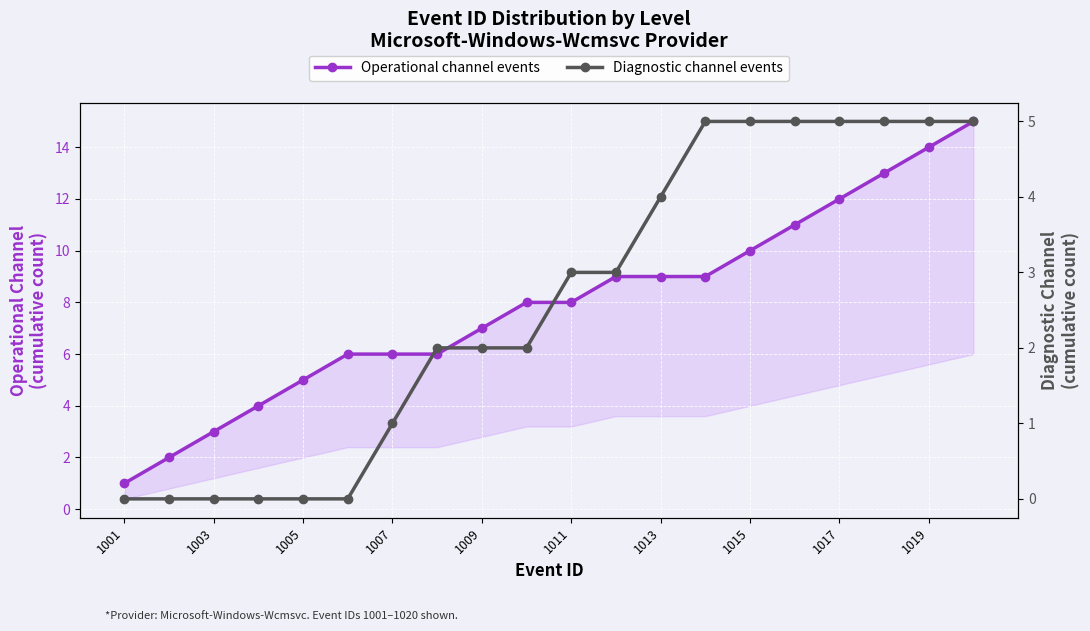

True or false: Operational channel events and Diagnostic channel events cross at least once.

False